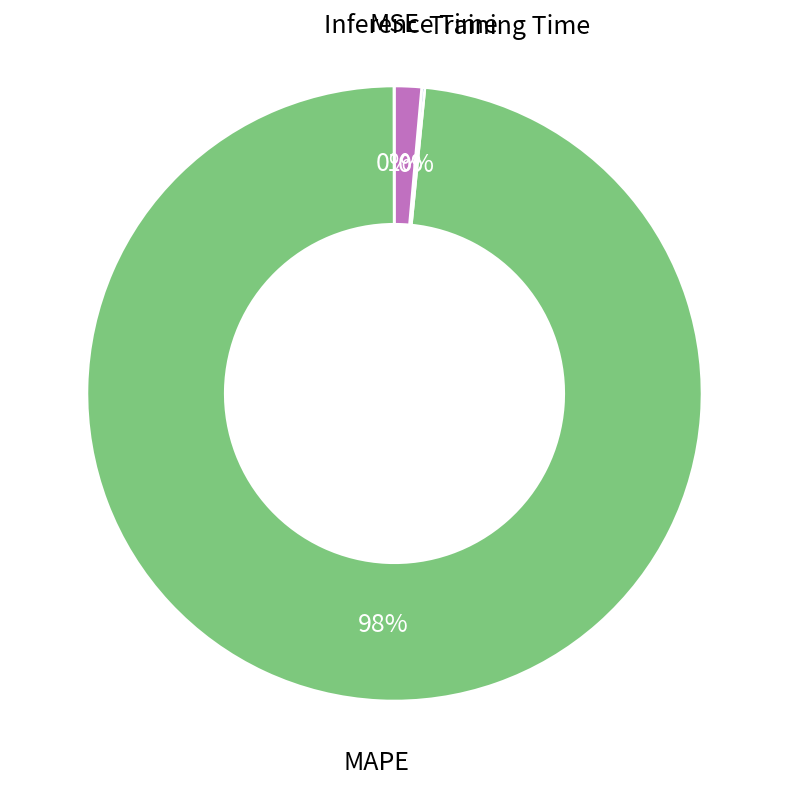

What percentage is the Inference Time slice, to the nearest percent?

1%